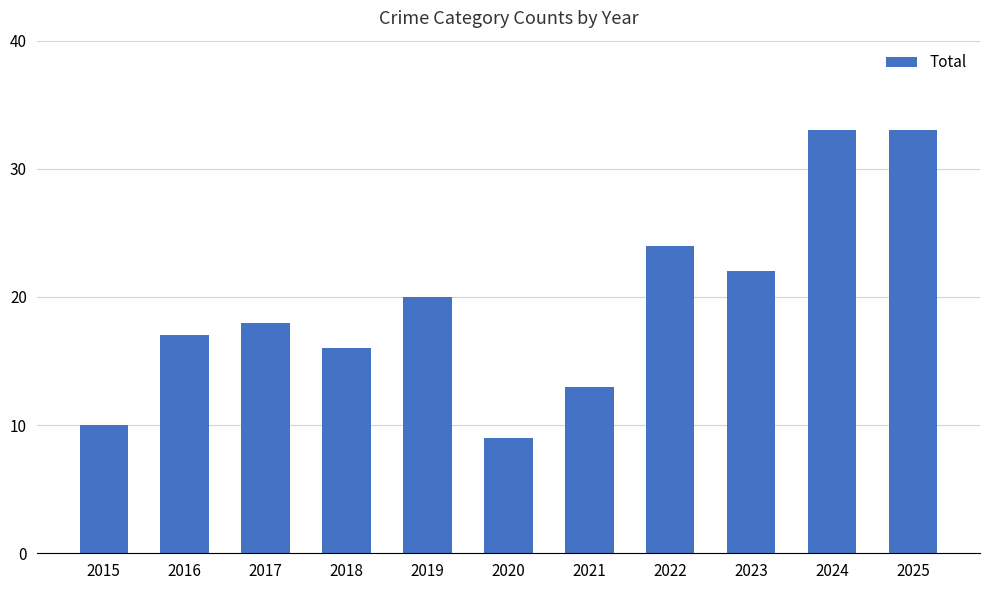

How many values are below 18?

5